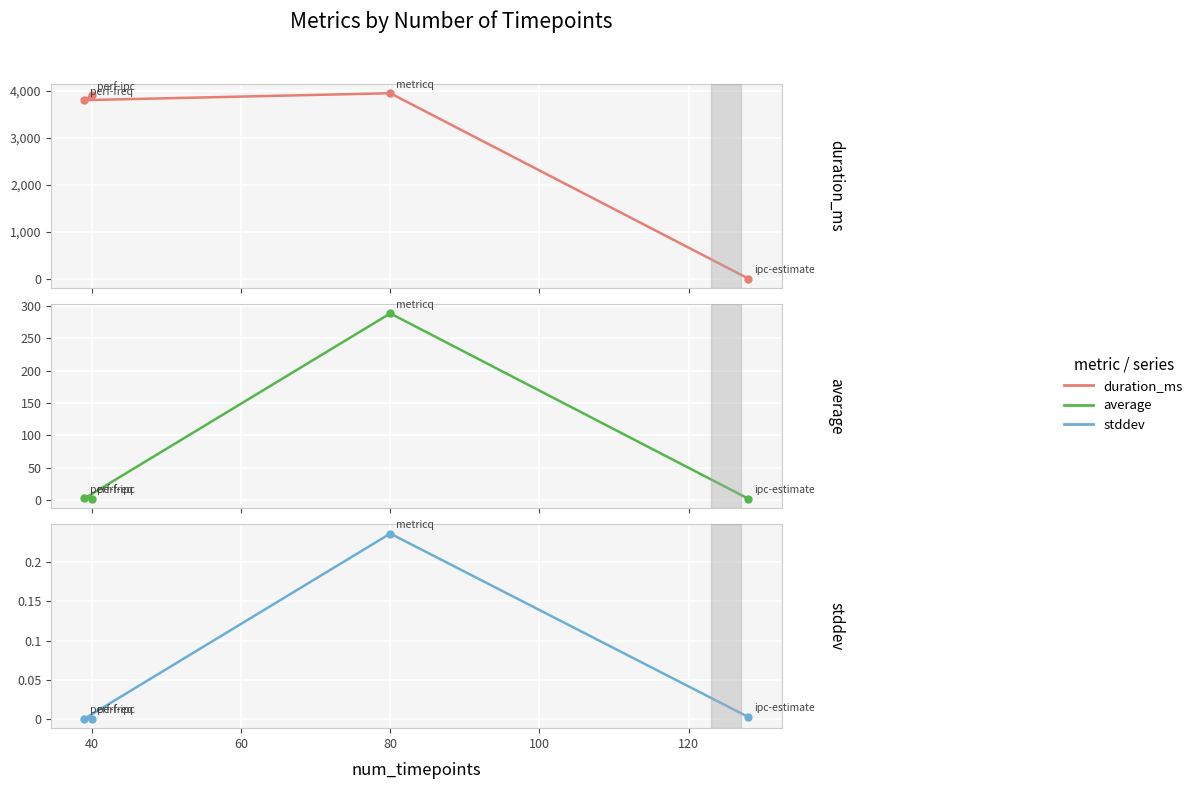

What is the difference between the maximum and minimum values in the average series?

287.0